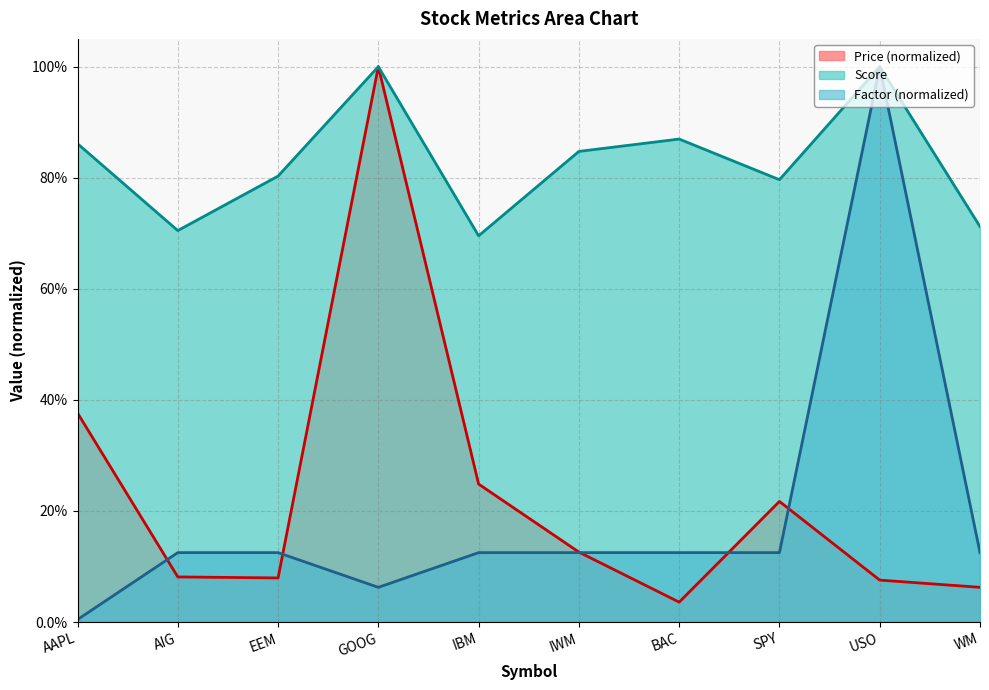

Read the Price value at AAPL.

0.4